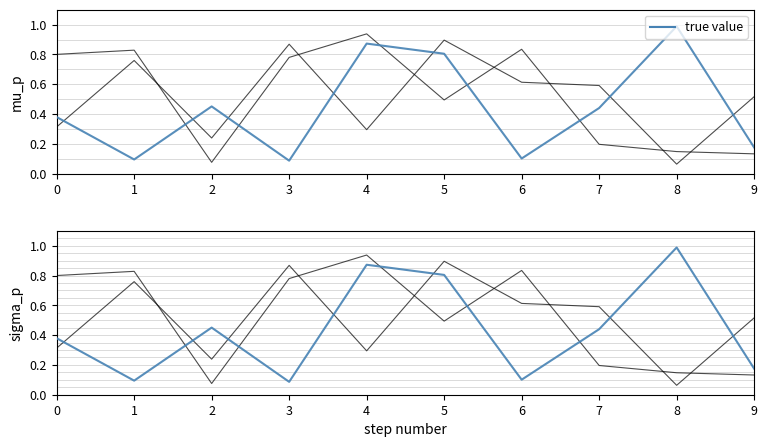

Reading right to left, transcribe all the data shown in this chart.

series 0: 0.1	0.1	0.2	0.8	0.5	0.9	0.8	0.1	0.8	0.8
series 1: 0.5	0.1	0.6	0.6	0.9	0.3	0.9	0.2	0.8	0.3
true value: 0.2	1.0	0.4	0.1	0.8	0.9	0.1	0.5	0.1	0.4